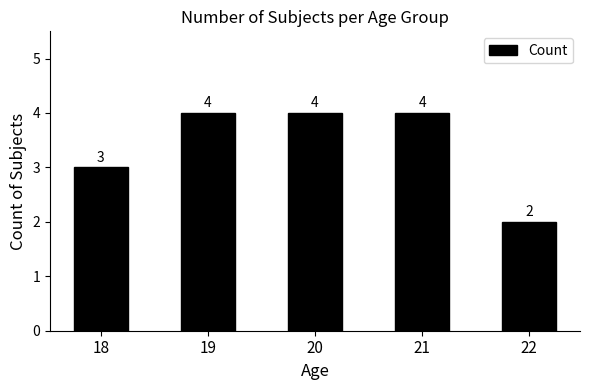

What is the average value?

3